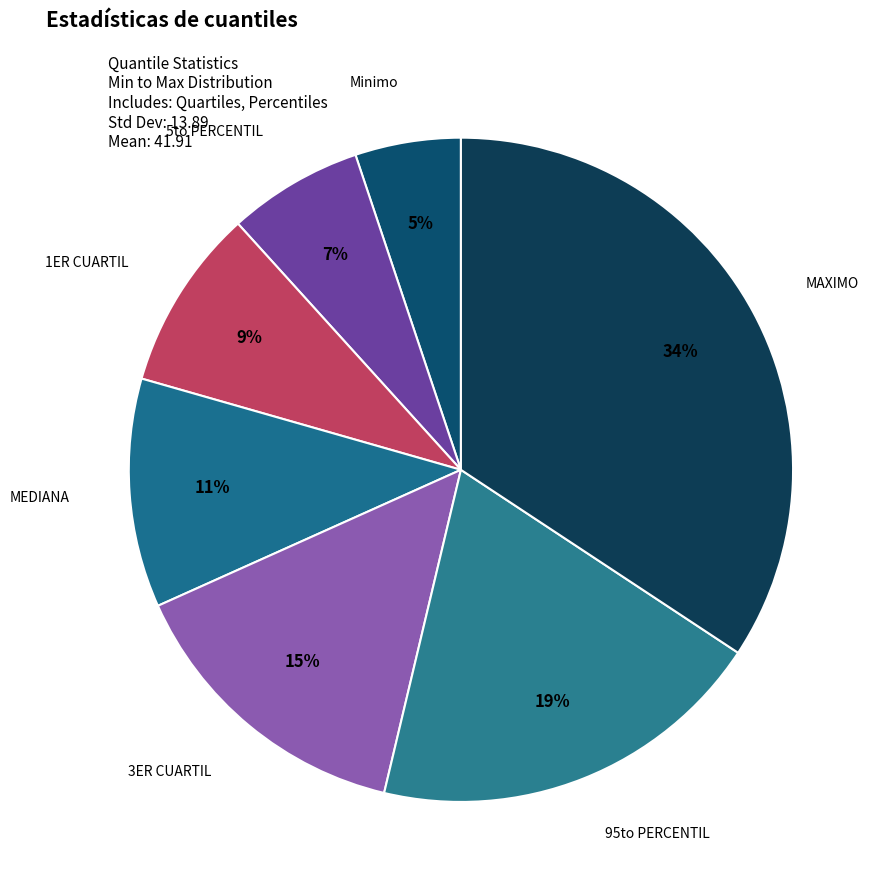

Count the number of slices in the pie.

7